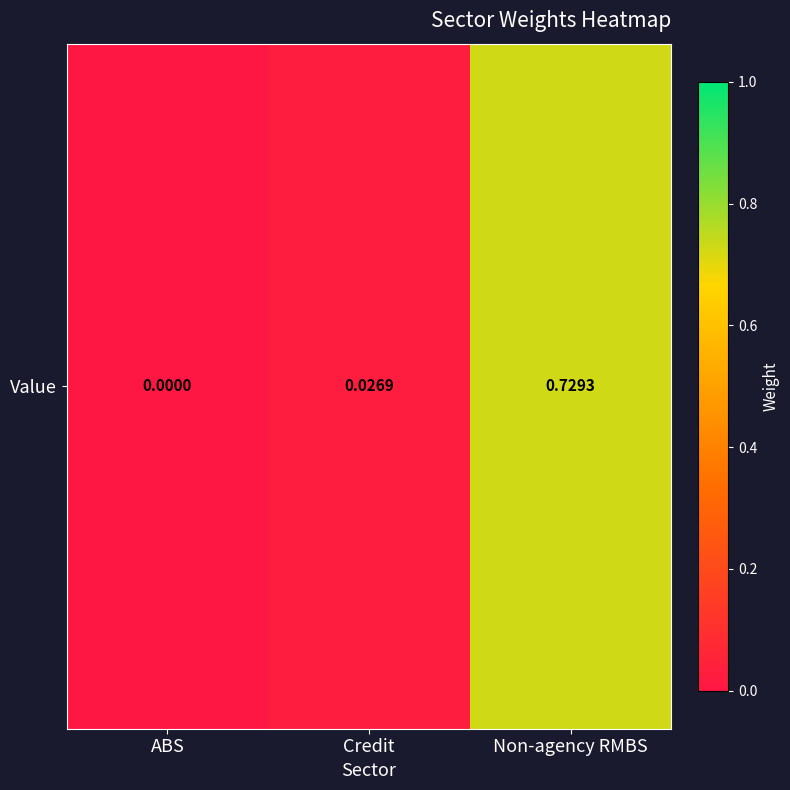

What is the maximum value shown in the chart?

0.7